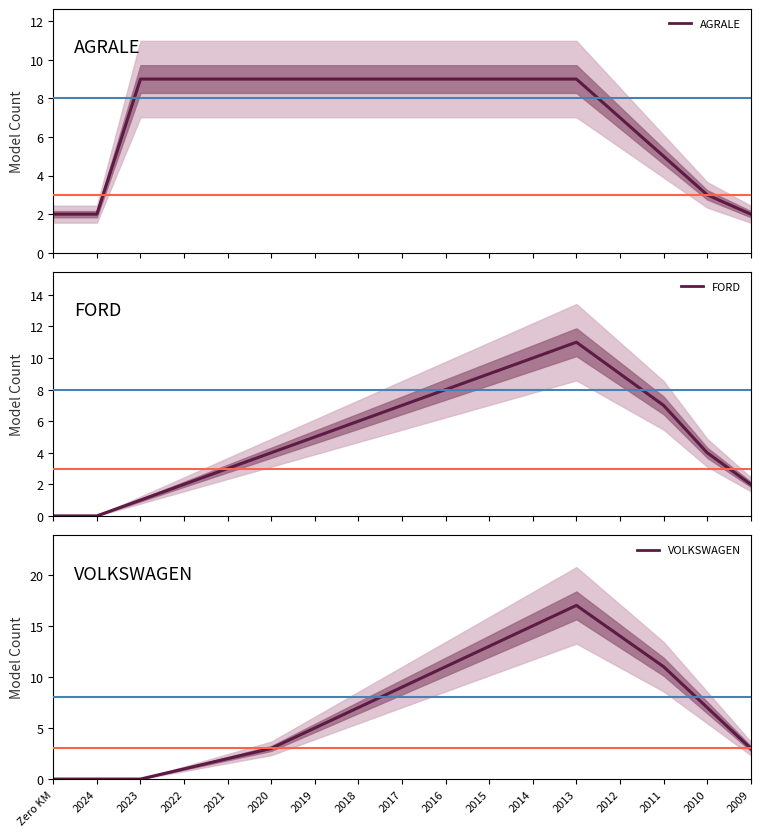

At which category is the sum across all series the highest?

2013